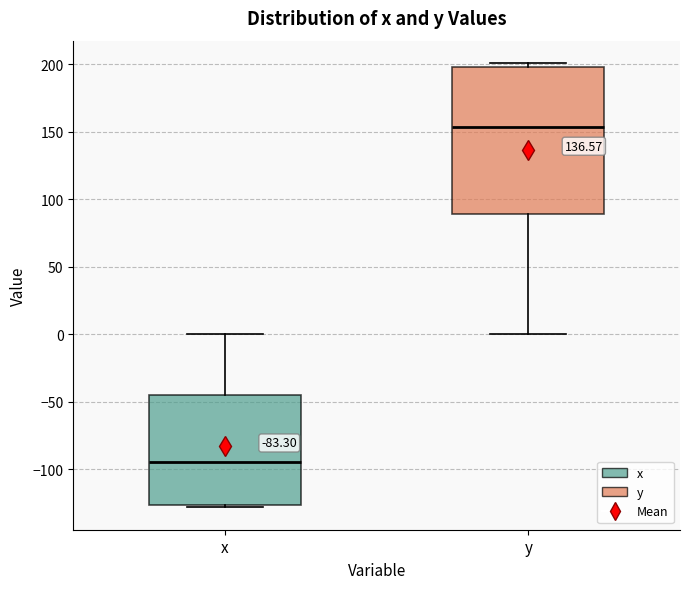

Where does the lower whisker of the box for y end on the y-axis? The values are not printed on the chart, so give them approximately, as read against the axis.

0